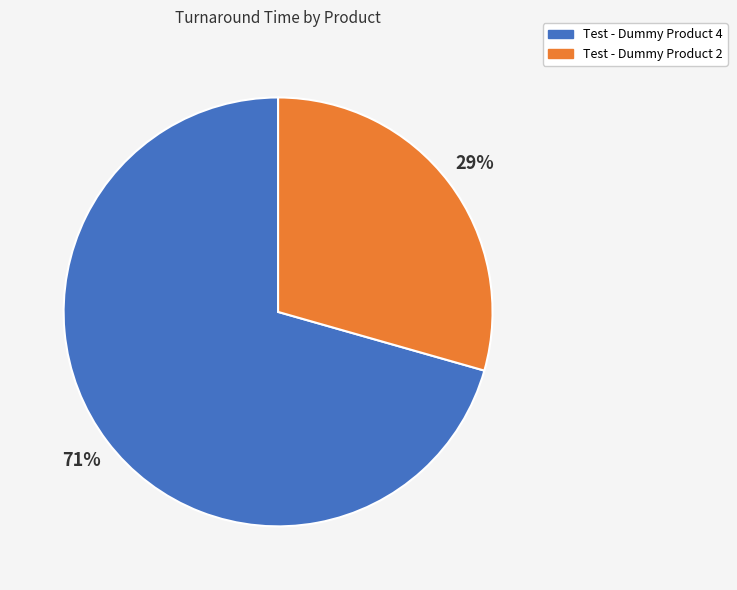

Do Test - Dummy Product 2 and Test - Dummy Product 4 together represent more than half of the pie?

Yes